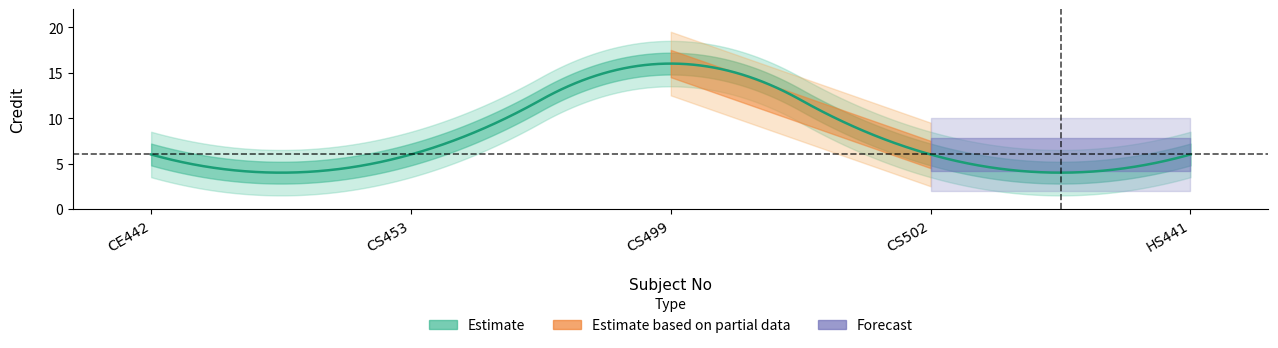

Reading left to right, list all the values displayed in this chart.

6	6	16	6	6